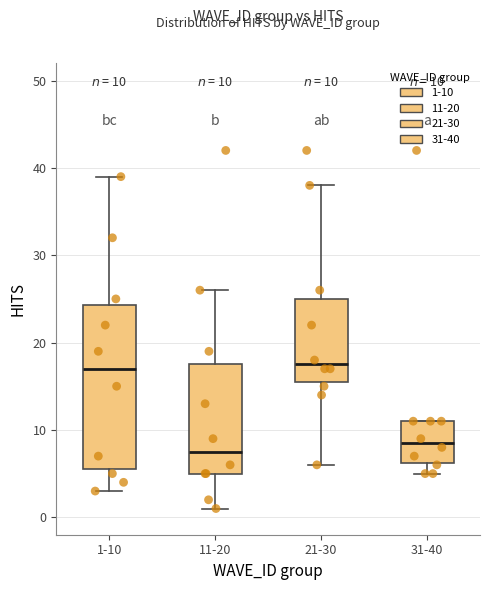

Which box is the tallest, from its lower edge to its upper edge?

1-10